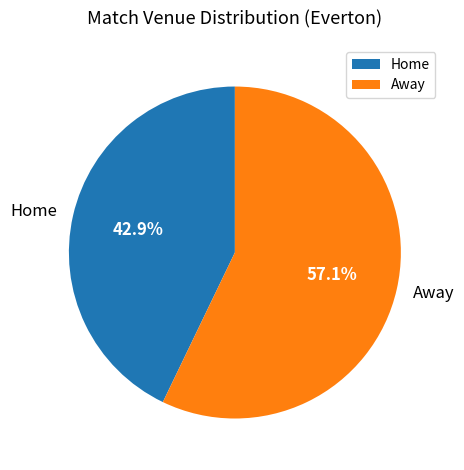

To the nearest percent, what is the difference between the largest and smallest slice percentages?

14%